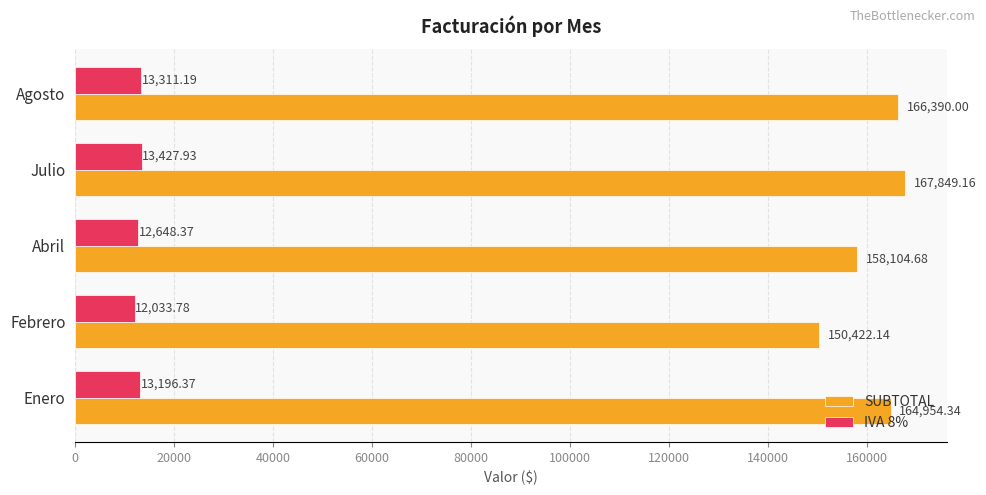

What is the difference between the second highest and second lowest values in the SUBTOTAL series?

8285.3